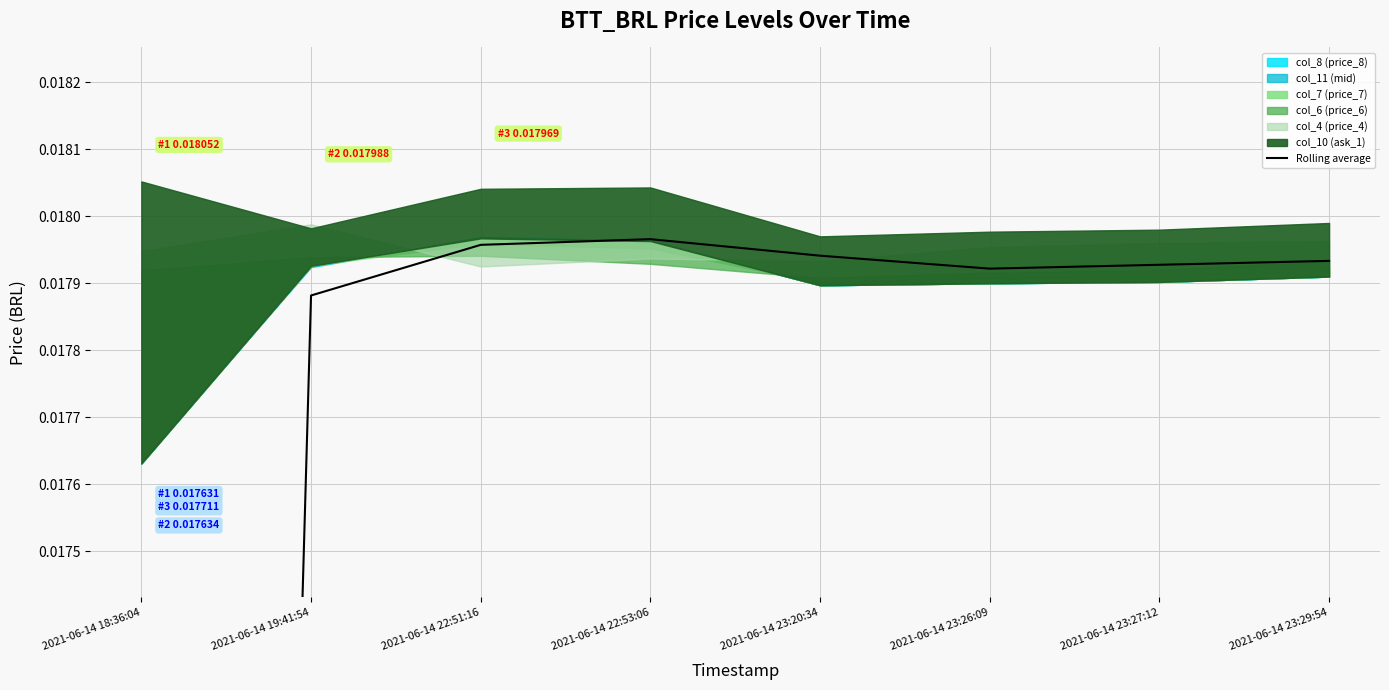

Which has a higher value, 2021-06-14 23:29:54 or 2021-06-14 18:36:04?

2021-06-14 23:29:54